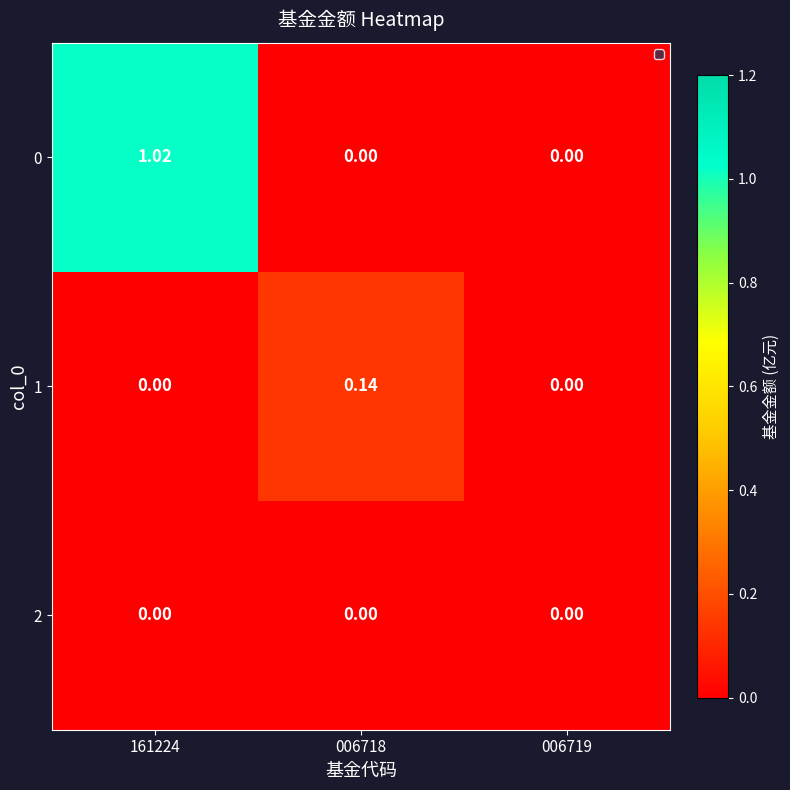

Is the value of 1 at 006719 greater than the value of 0 at 161224?

No